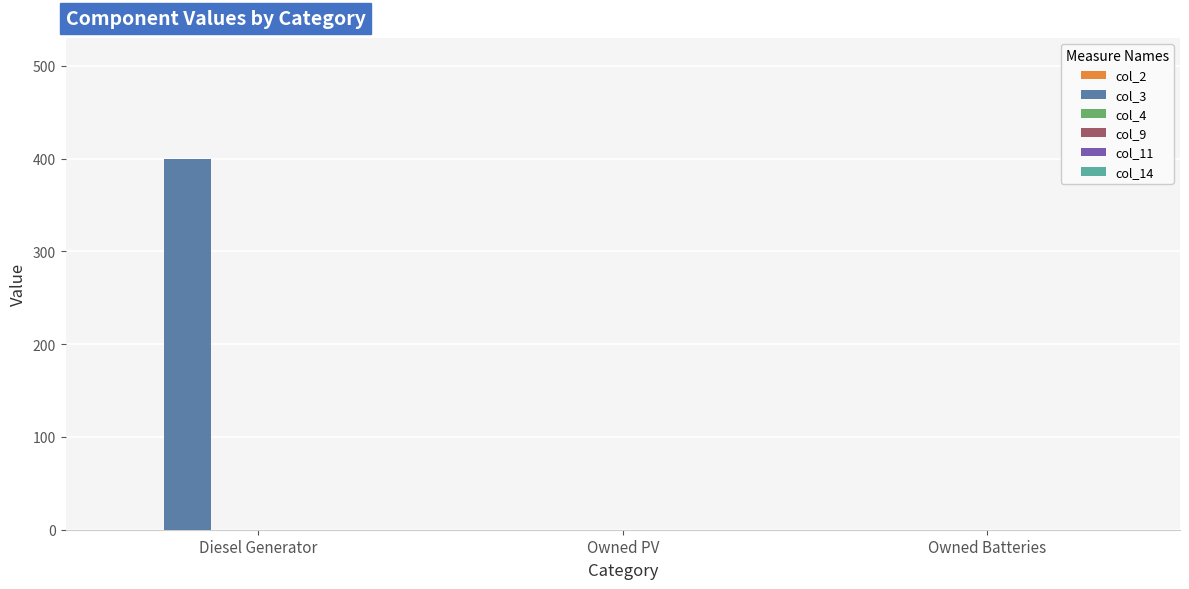

What is the change in value from Diesel Generator to Owned PV?

-400